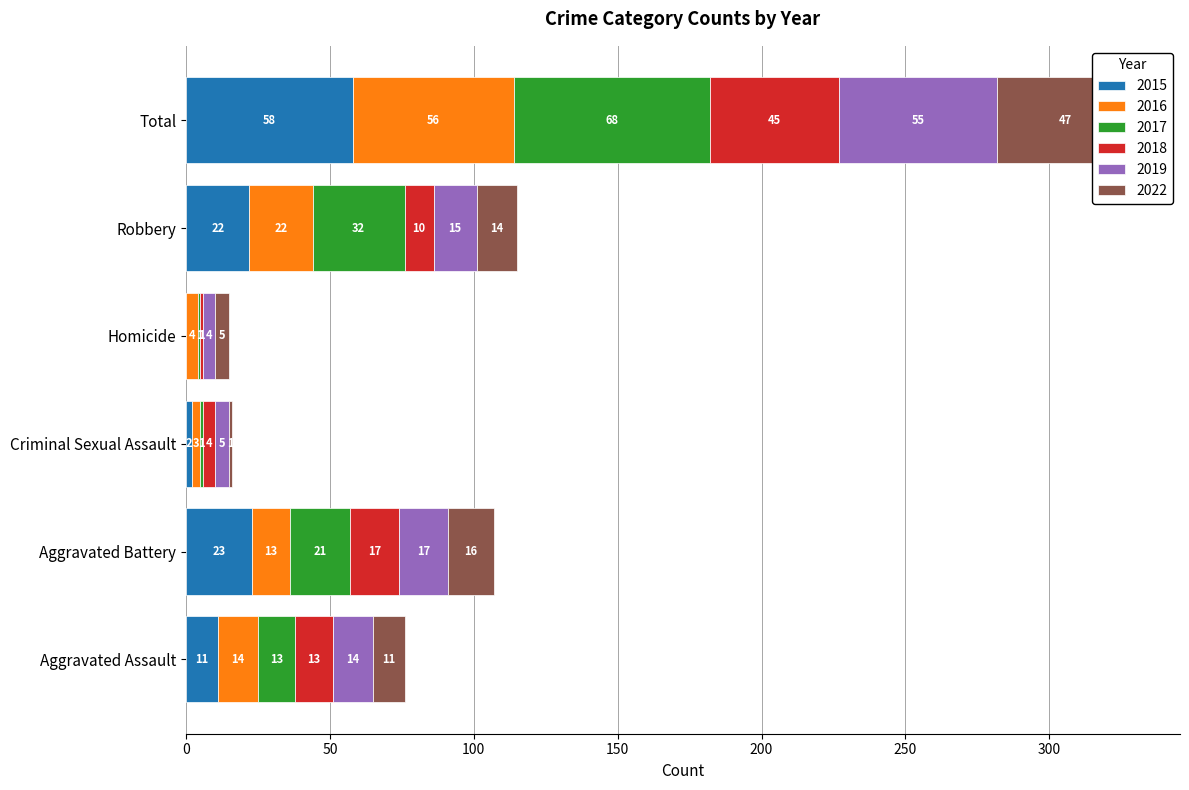

Reading left to right, extract all data points from this chart.

2015: 11	23	2	0	22	58
2016: 14	13	3	4	22	56
2017: 13	21	1	1	32	68
2018: 13	17	4	1	10	45
2019: 14	17	5	4	15	55
2022: 11	16	1	5	14	47